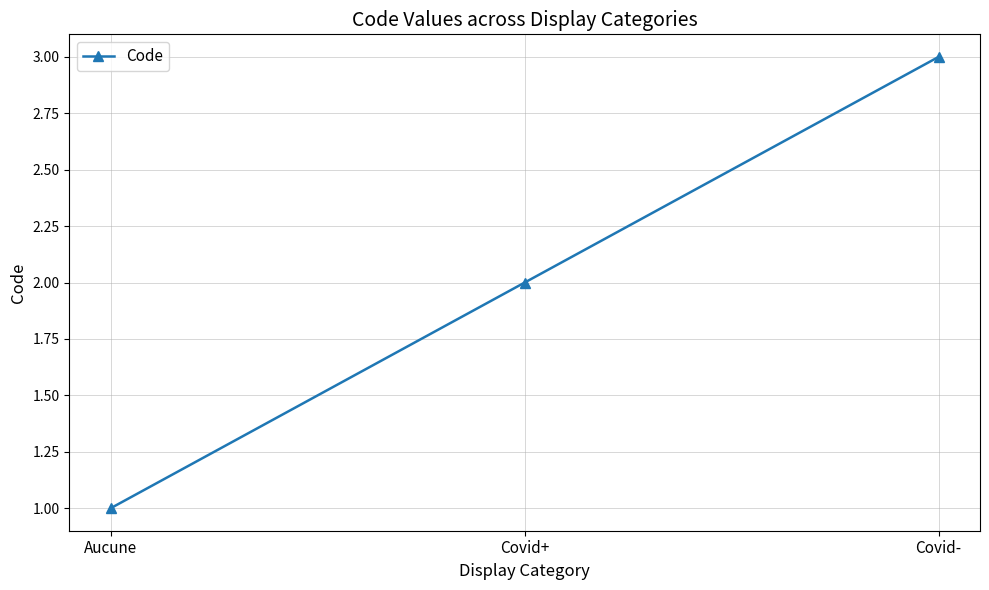

What is the label of the 3rd point from the right?

Aucune